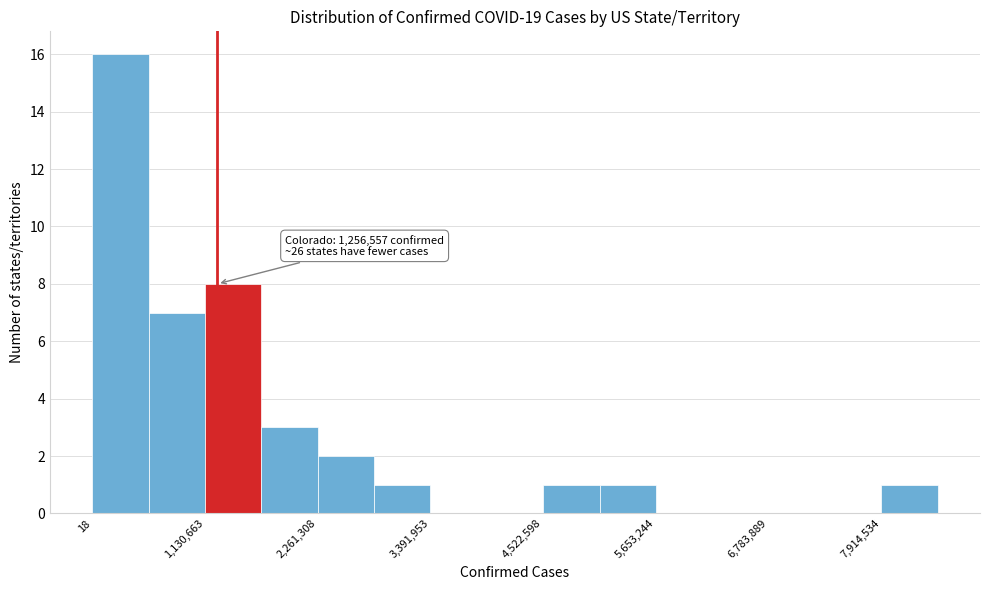

Read against the x-axis, roughly where is the centre of the tallest bar?

200000